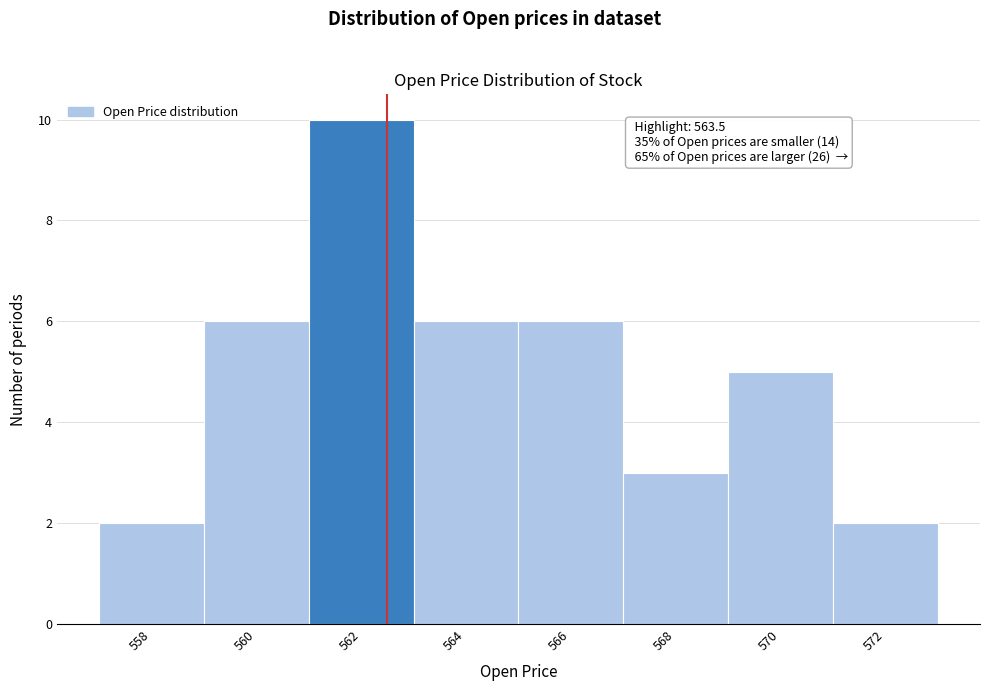

Reading right to left, extract all data points from this chart.

572=2	570=5	568=3	566=6	564=6	562=10	560=6	558=2